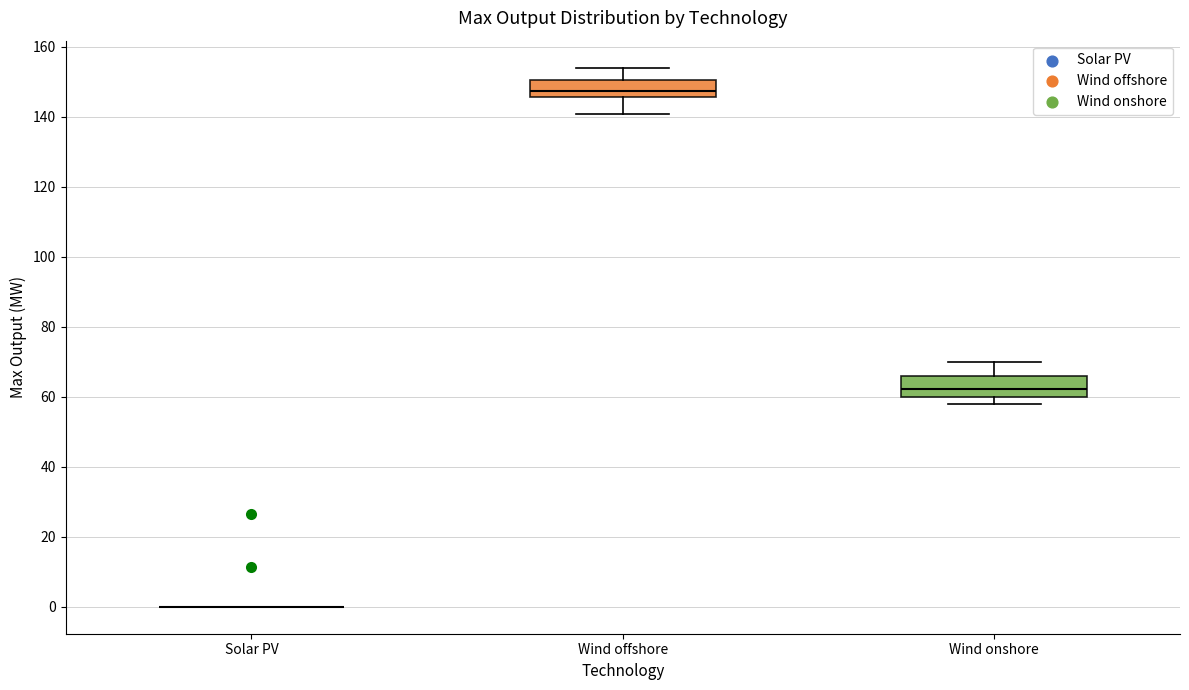

Reading left to right, transcribe this box plot: for each box, give where its median line is, the range the box spans, and where its two whiskers end, as read against the y-axis. The values are not printed on the chart, so give them approximately, as read against the axis.

Solar PV: box collapsed to a line at 0, whiskers 0 to 0
Wind offshore: median 148, box 146 to 150, whiskers 140 to 154
Wind onshore: median 62, box 60 to 66, whiskers 58 to 70